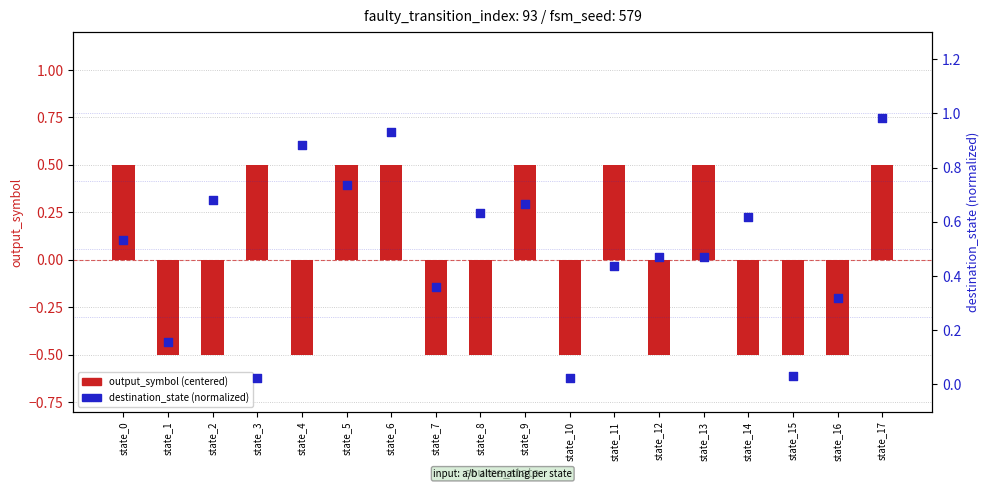

Which series has the largest total across all categories?

destination_state (normalized)